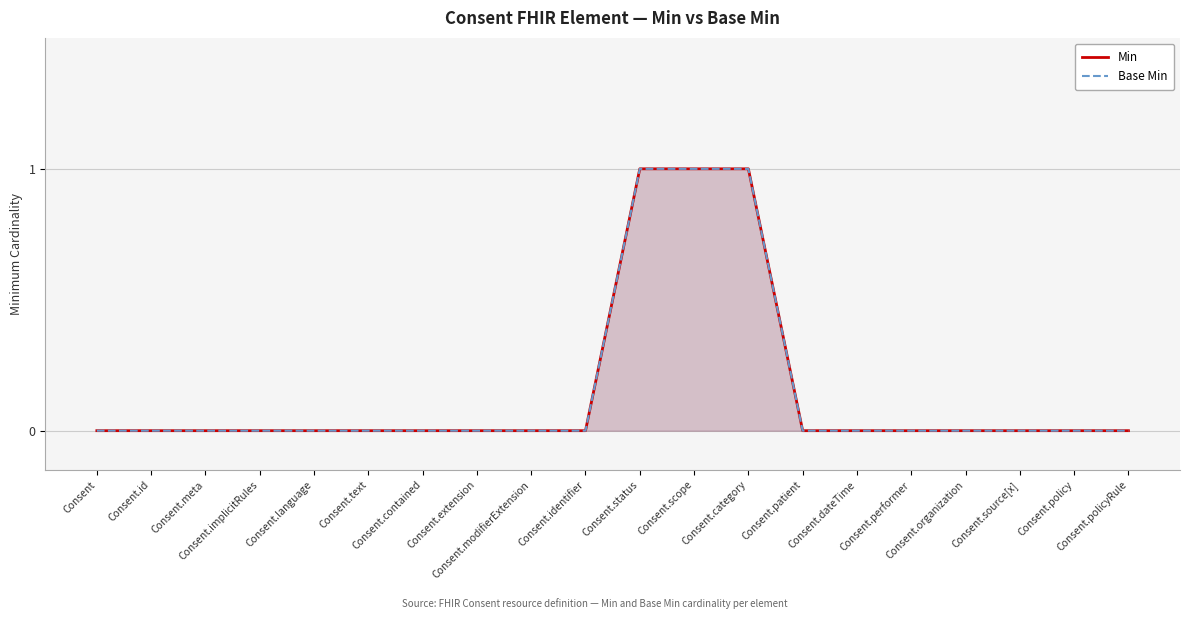

Which series changed the most between Consent.identifier and Consent.policyRule?

Min